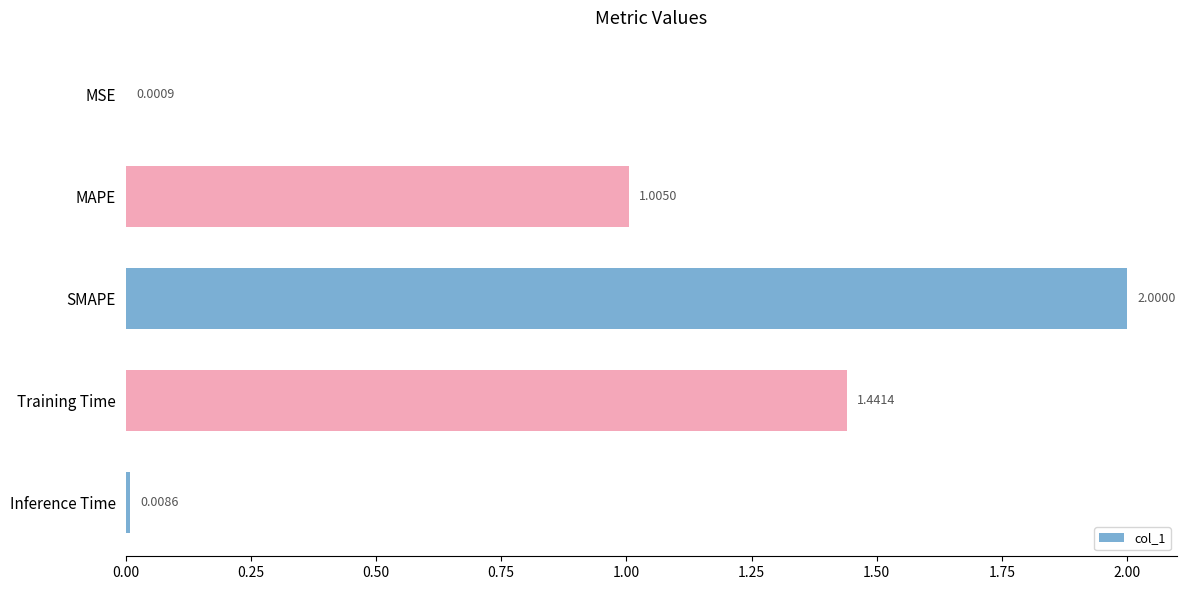

Which label corresponds to the largest value in the chart?

SMAPE